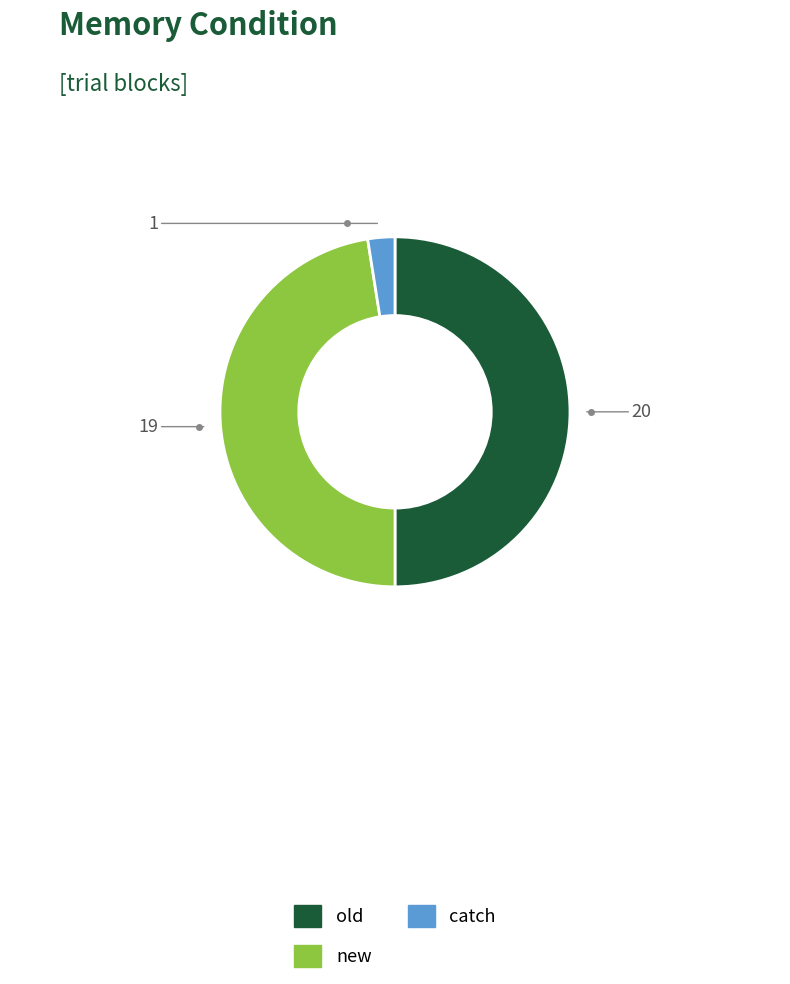

Rank the categories by value from highest to lowest.

old, new, catch